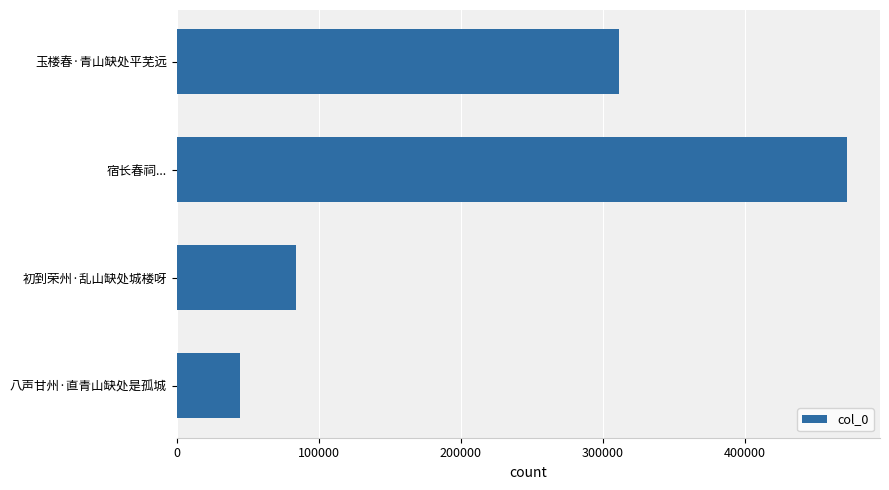

Where is the data nearest to the value 257959?

玉楼春·青山缺处平芜远